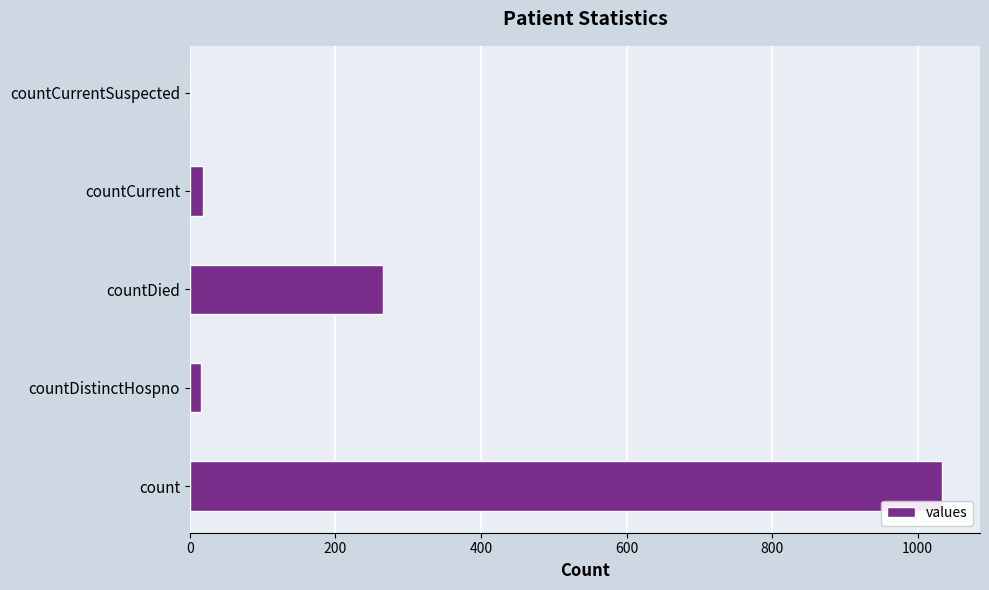

What is the sum of all values?

1334